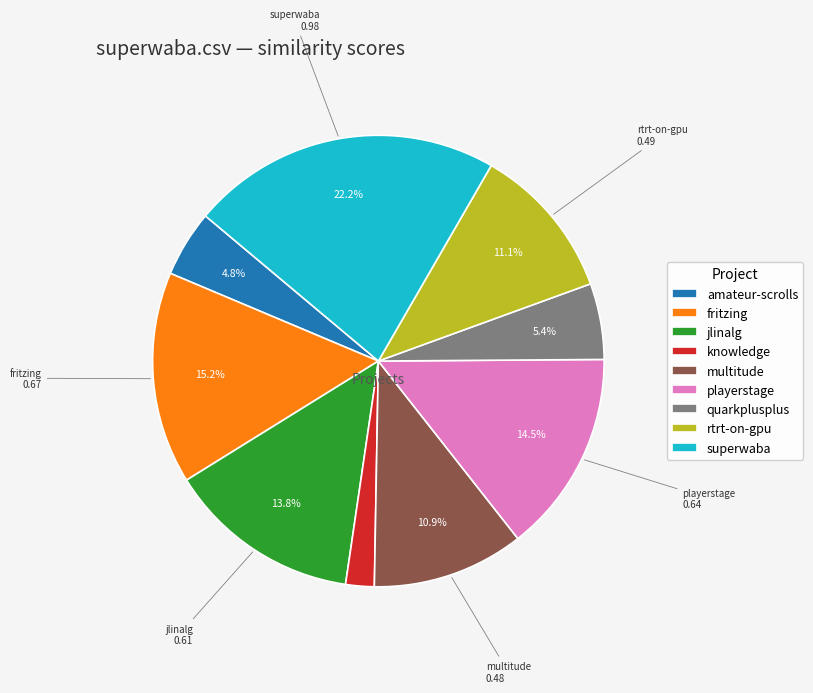

Is quarkplusplus the majority of the pie?

No